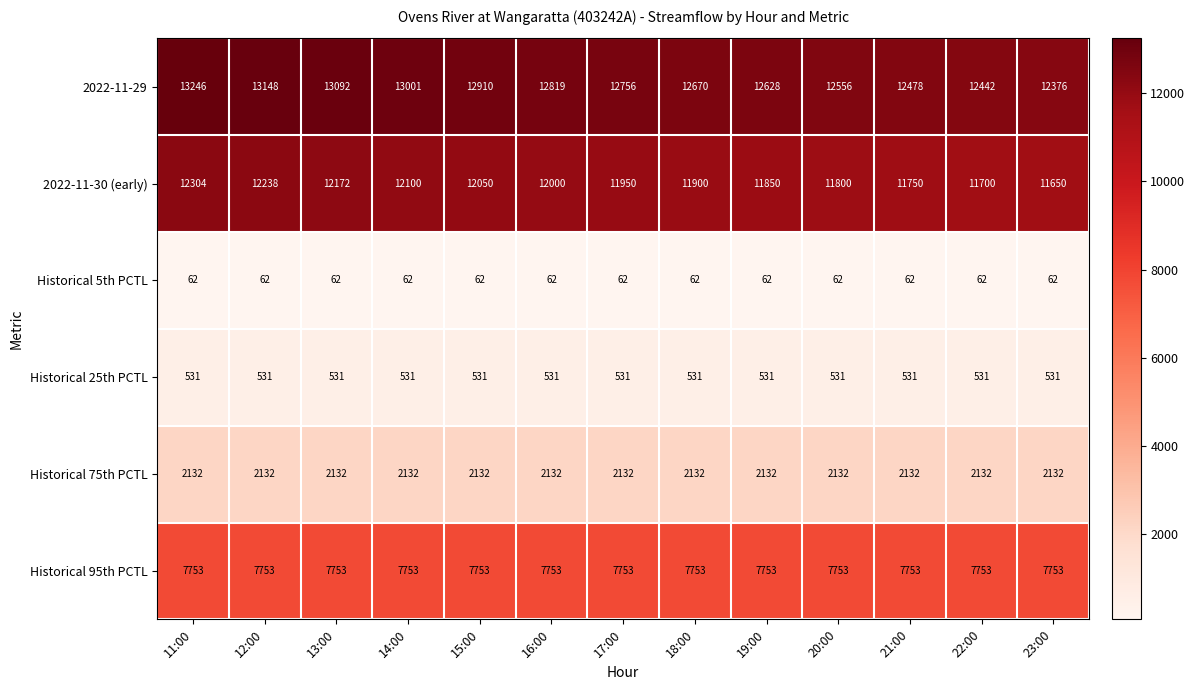

True or false: Historical 5th PCTL has a value of 62 at 19:00.

True